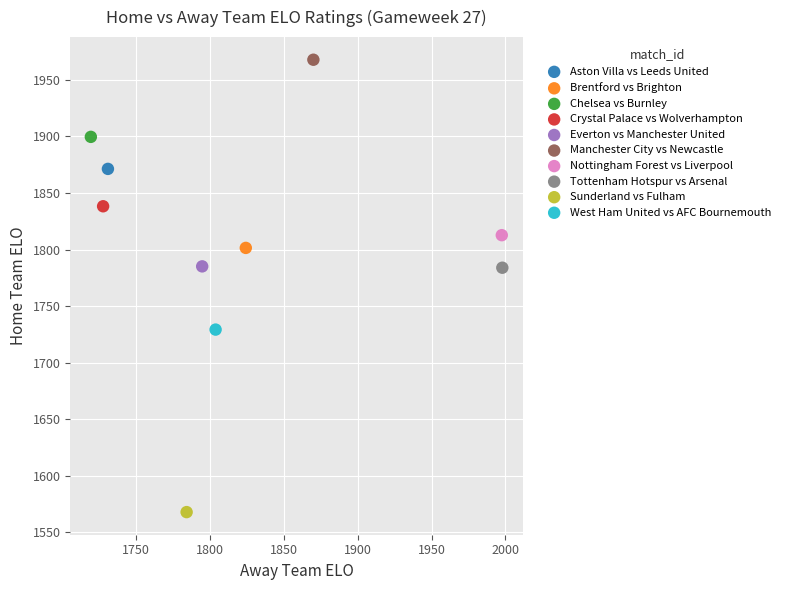

Which series contains the lowest Y value?

Sunderland vs Fulham